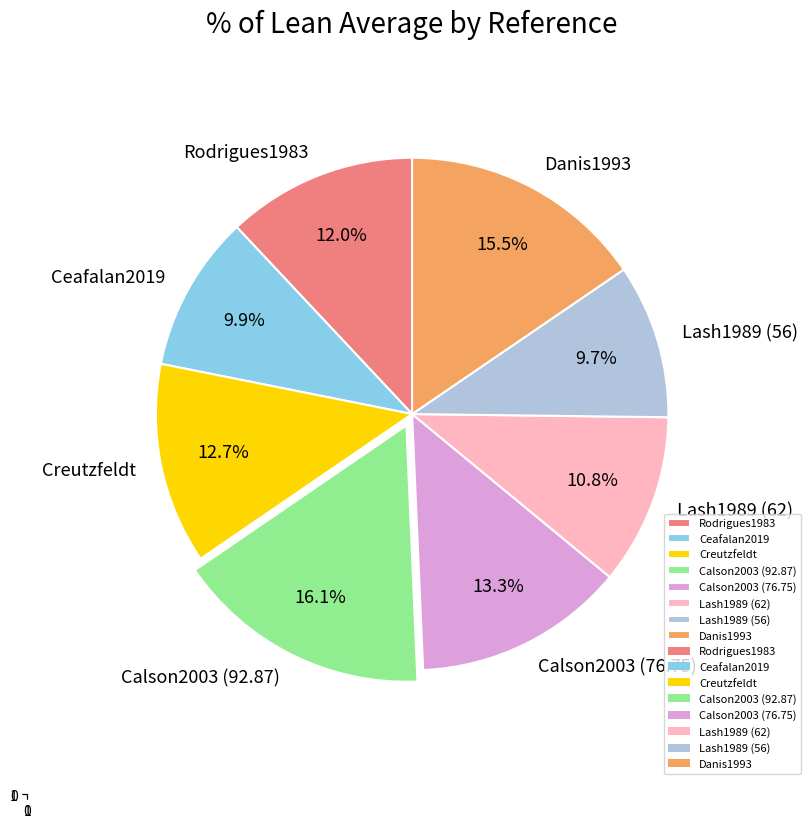

How many segments does this pie chart have?

8